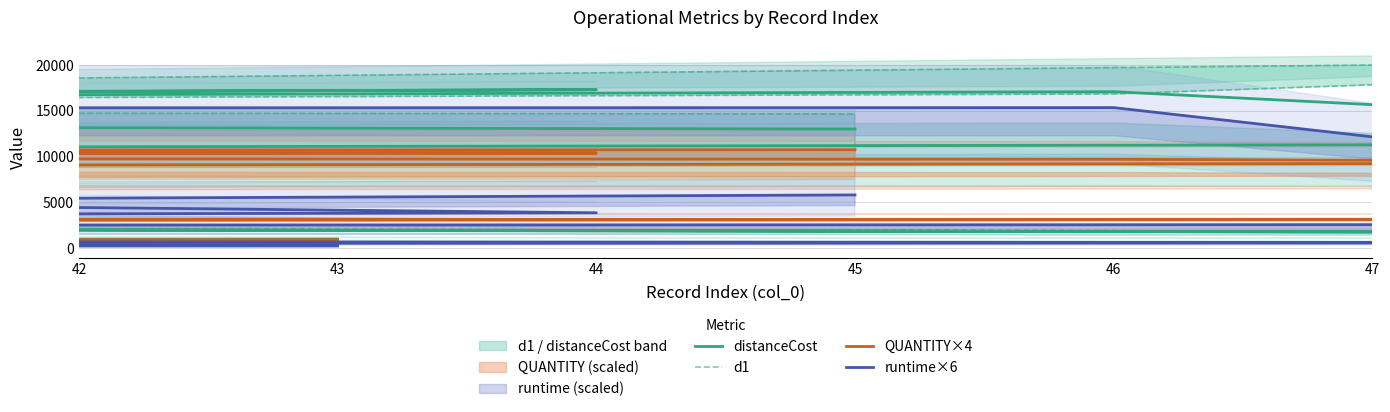

Rank the series by their maximum value, from lowest to highest.

QUANTITY×4, runtime×6, distanceCost, d1